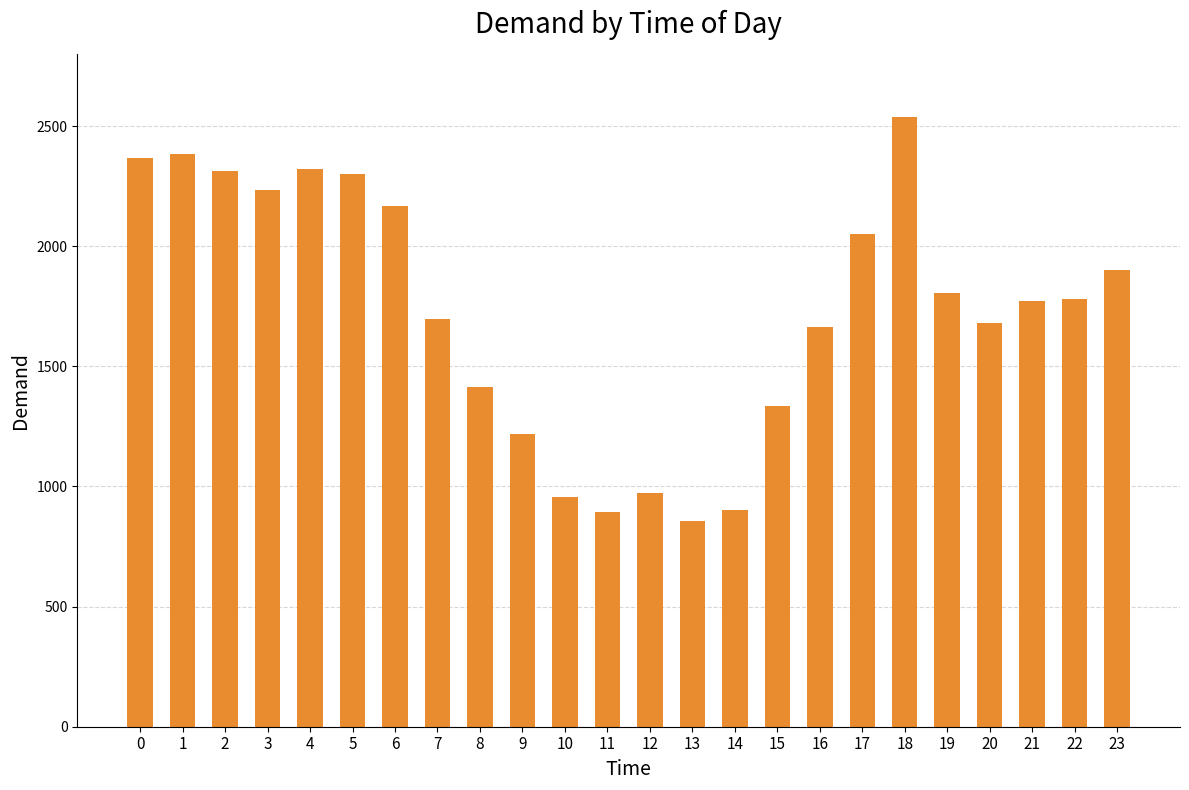

The chart shows a value of 2050 at 17. True or false?

True